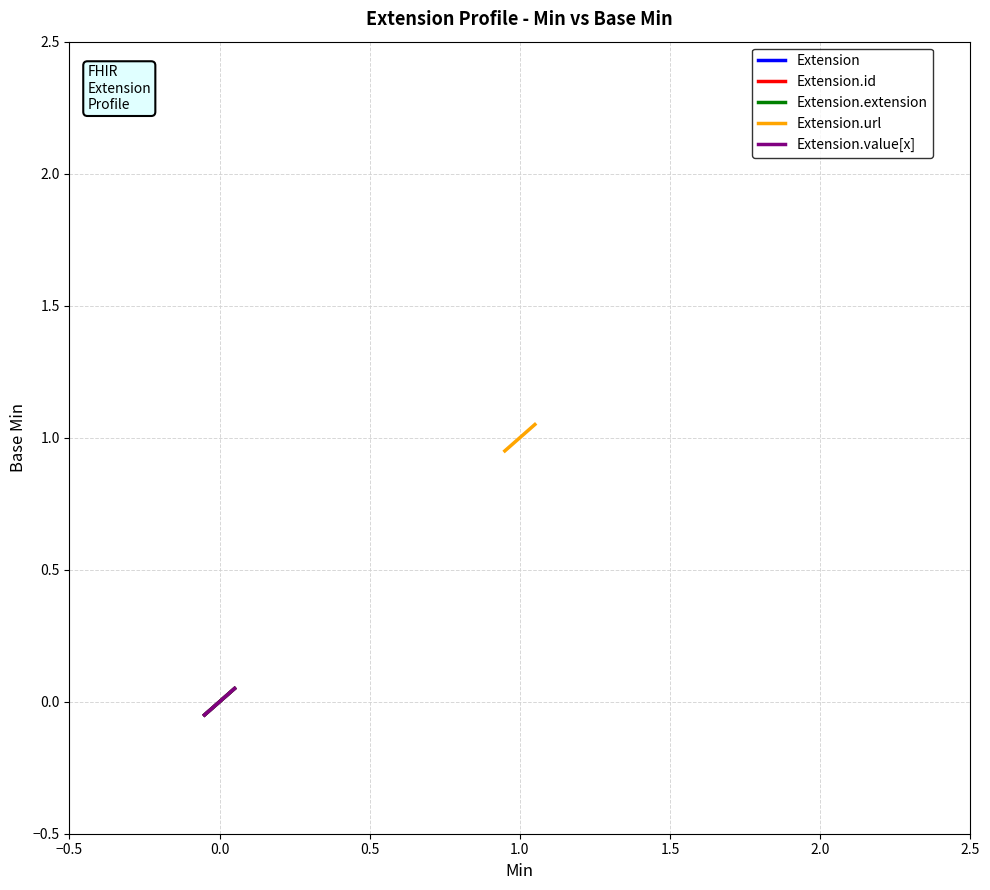

Reading left to right, what are all the values shown in this chart?

Extension: -0.1	0.0	0.1
Extension.id: -0.1	0.0	0.1
Extension.extension: -0.1	0.0	0.1
Extension.url: 0.9	1.0	1.1
Extension.value[x]: -0.1	0.0	0.1